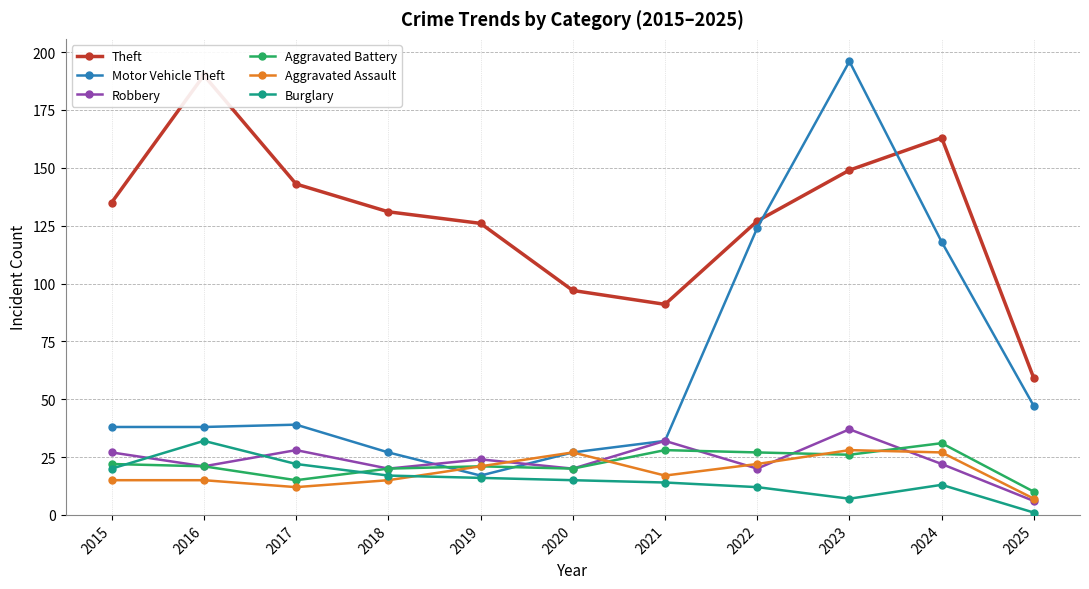

How many lines are shown in the chart?

6